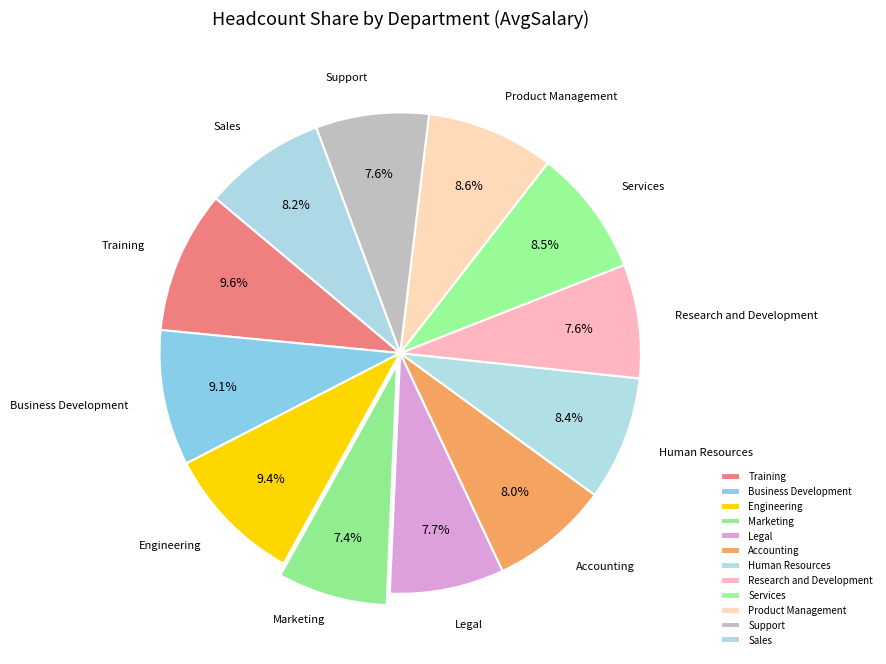

Count the number of slices in the pie.

12